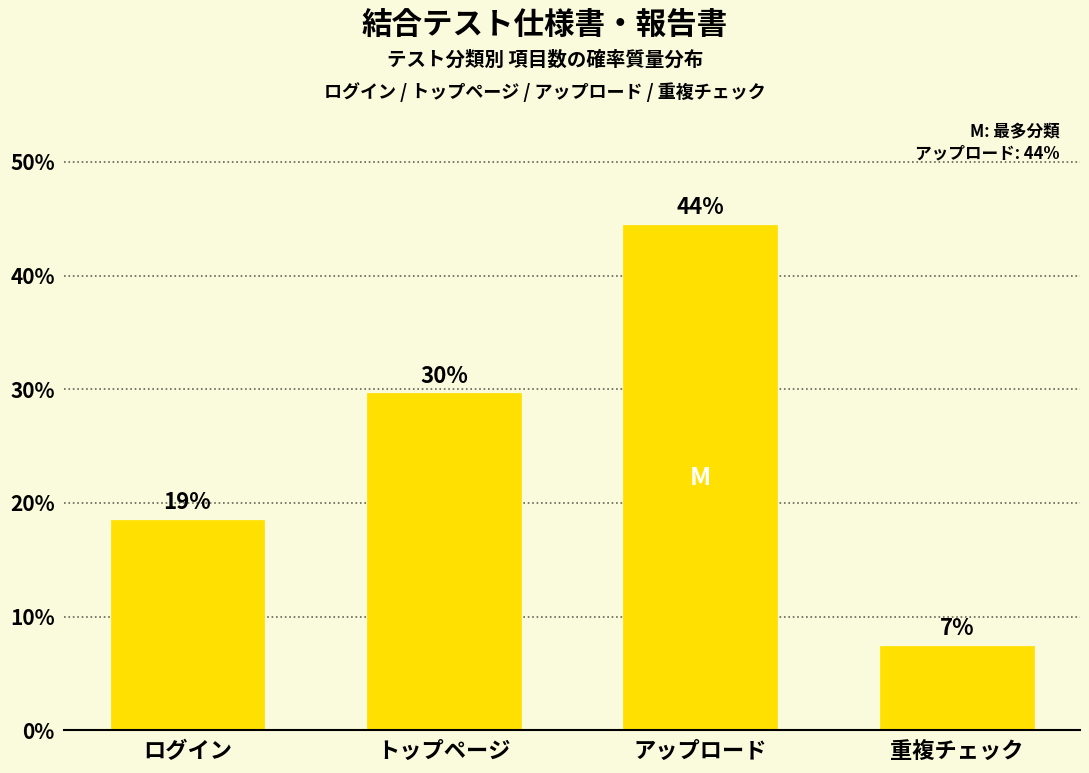

Does the chart contain any negative values?

No